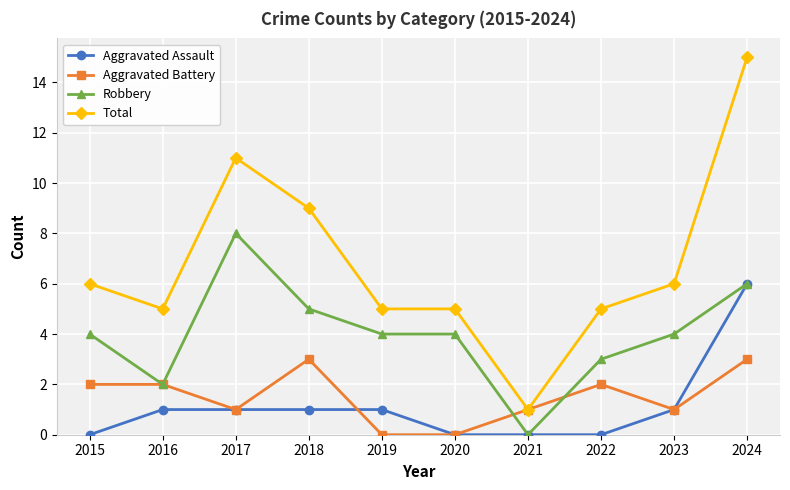

Reading left to right, what are all the values shown in this chart?

Aggravated Assault: 0	1	1	1	1	0	0	0	1	6
Aggravated Battery: 2	2	1	3	0	0	1	2	1	3
Robbery: 4	2	8	5	4	4	0	3	4	6
Total: 6	5	11	9	5	5	1	5	6	15